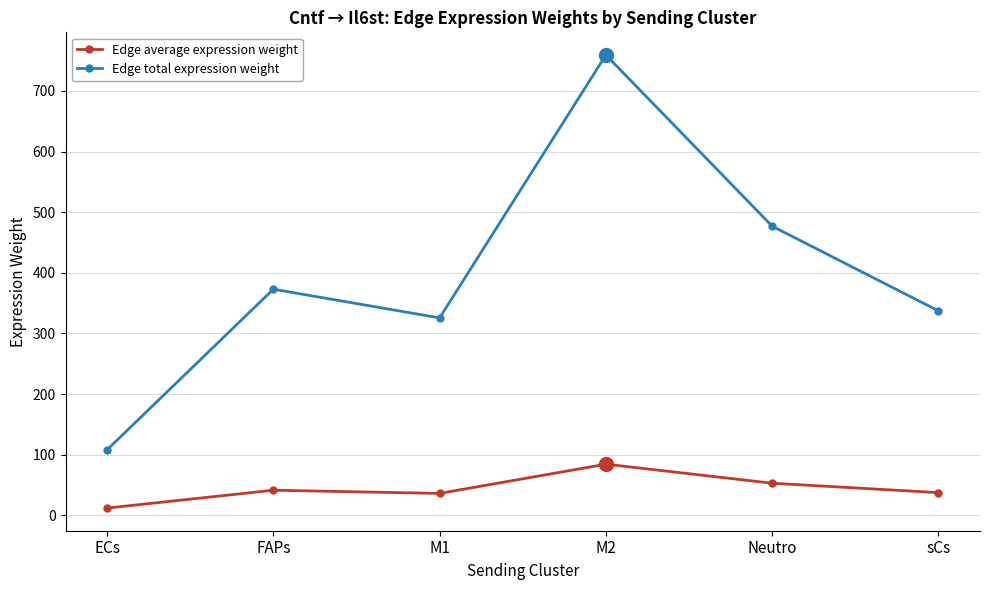

True or false: Edge total expression weight has more than 1 points higher than both neighbors.

True